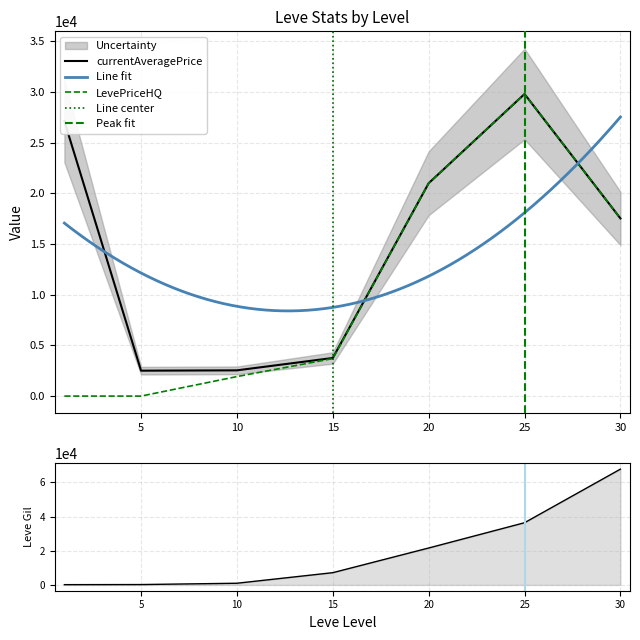

The value of Leve Gil at 5 is 113.6. True or false?

False